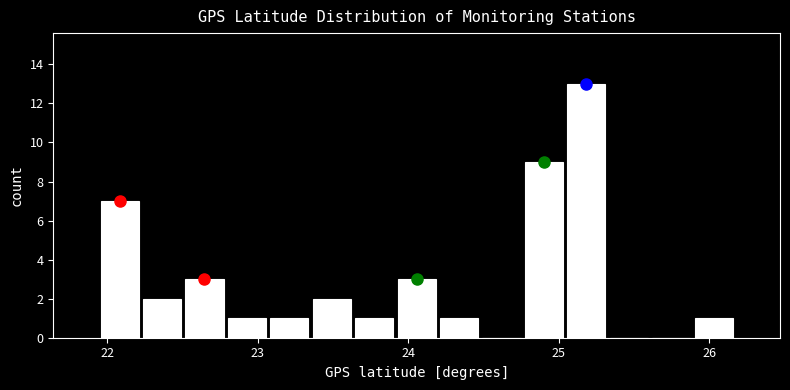

Around what value on the x-axis is the tallest bar? Give the approximate position of its centre, as read against the axis.

25.2